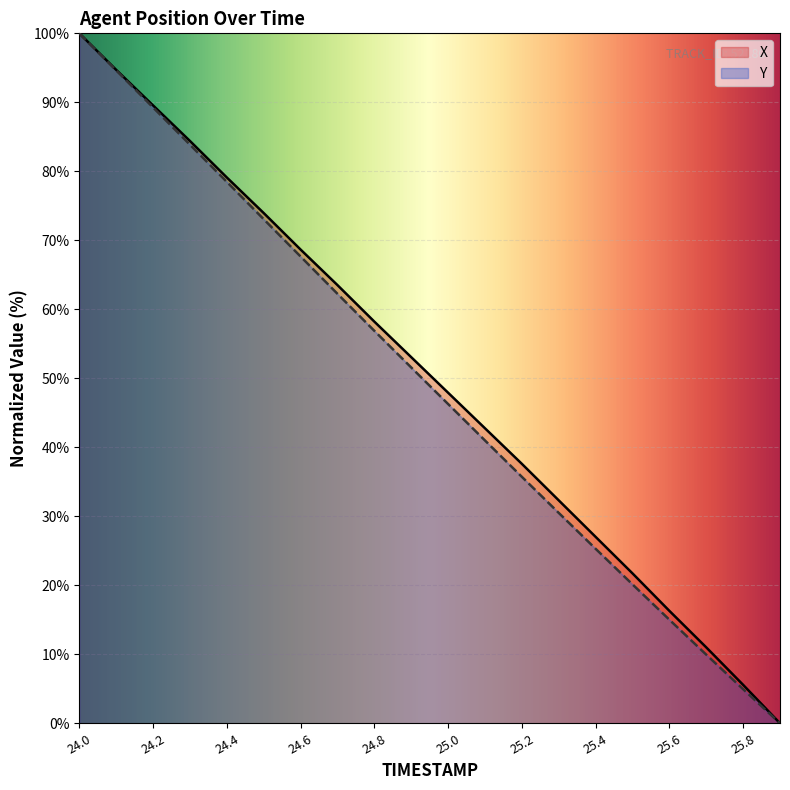

Reading left to right, extract all data points from this chart.

X: 100.0	94.7	89.6	84.4	79.1	74.0	68.7	63.5	58.2	53.1	47.9	42.8	37.6	32.3	27.0	21.7	16.3	11.0	5.6	0.0
Y: 100.0	94.6	89.3	83.9	78.5	73.1	67.7	62.2	56.9	51.6	46.3	41.0	35.7	30.5	25.3	20.1	15.0	9.9	4.9	0.0